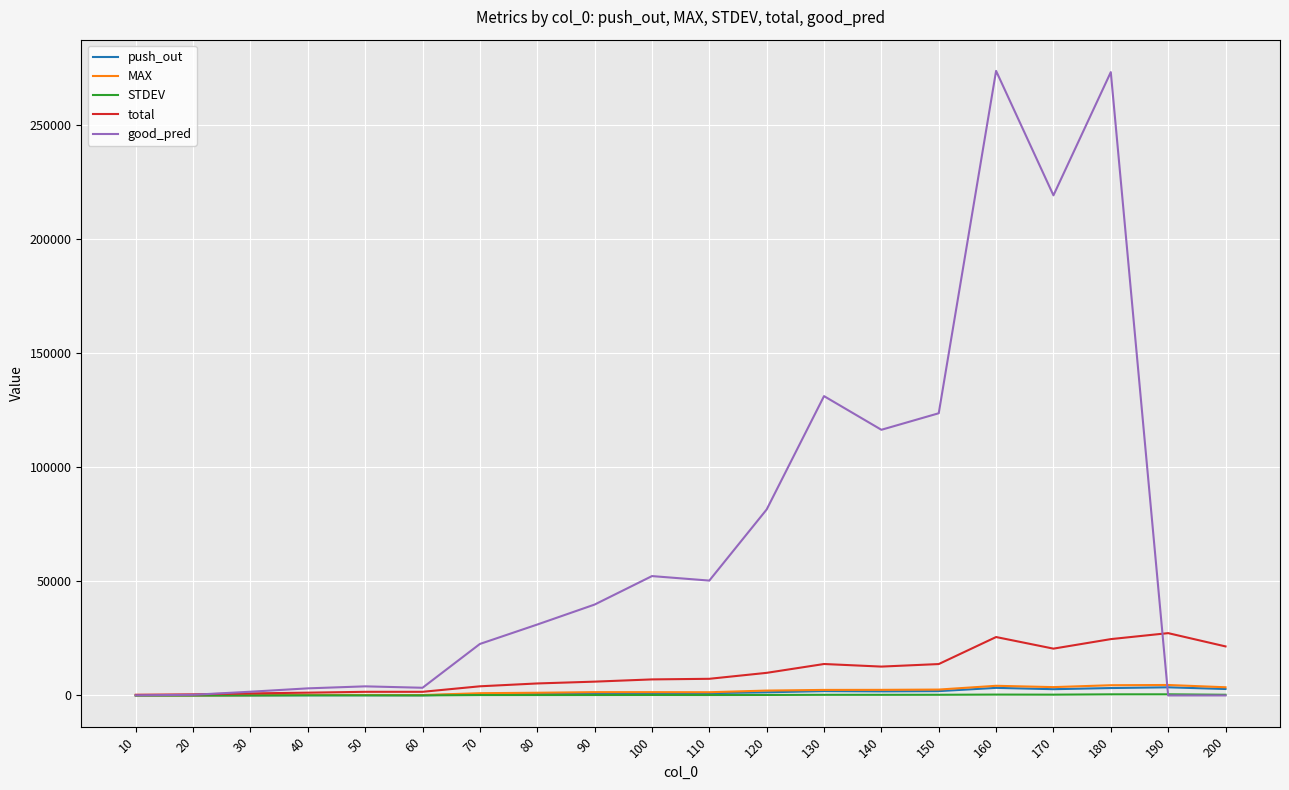

What is the maximum value for total?

27326.8